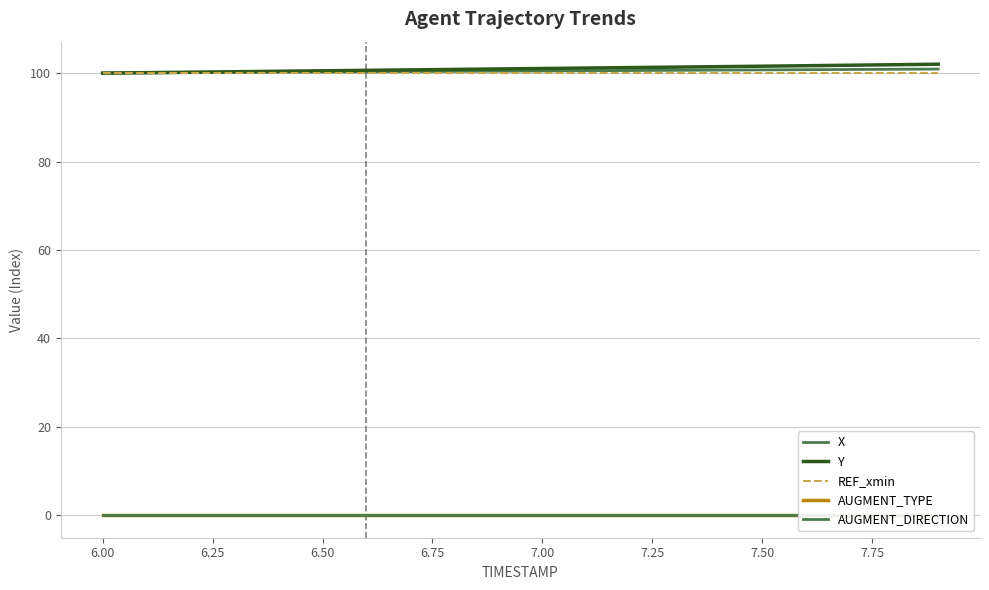

At how many categories does at least one series exceed 6?

20